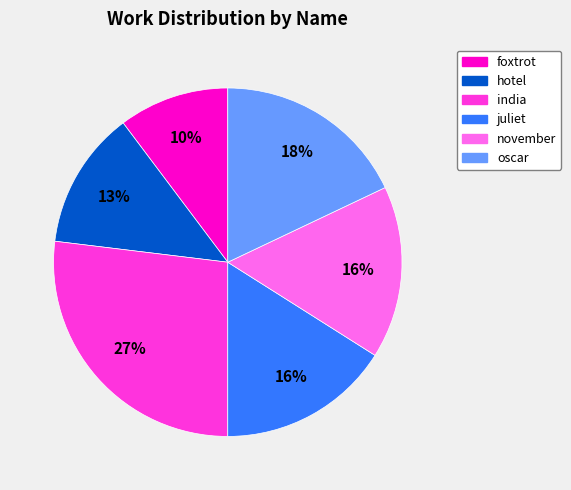

To the nearest percent, what portion does india represent?

27%